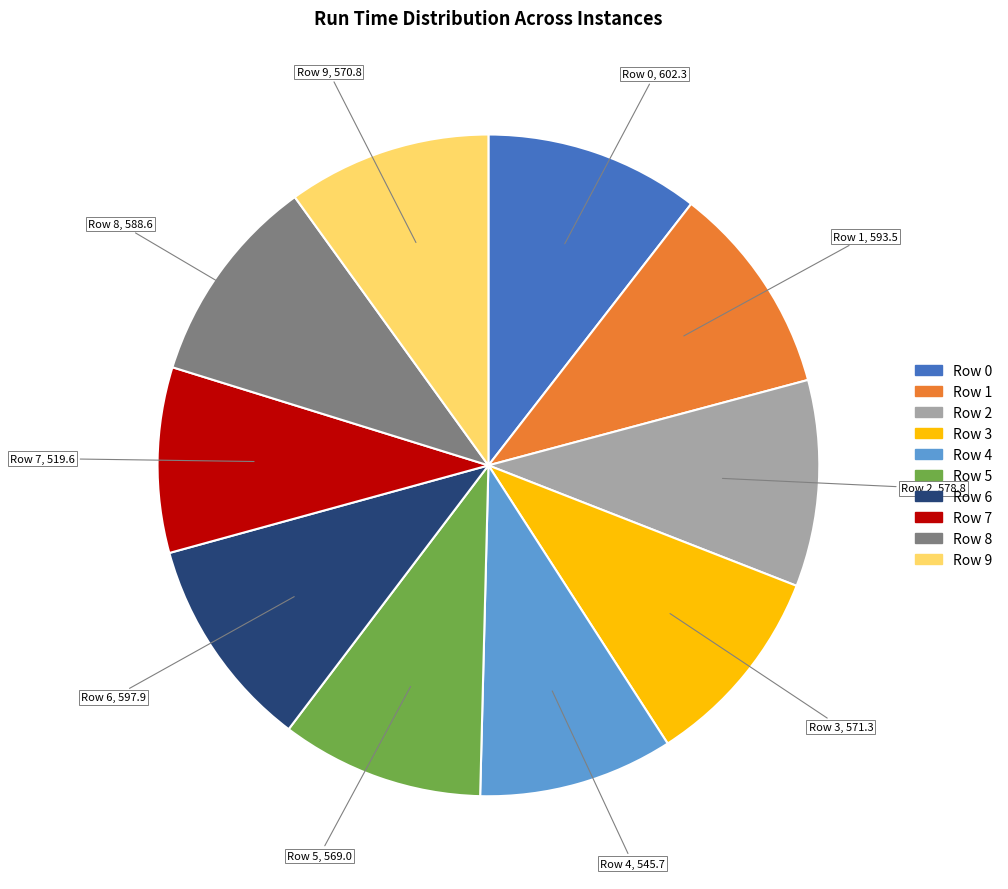

Combined, do Row 2 and Row 0 account for over 50%?

No